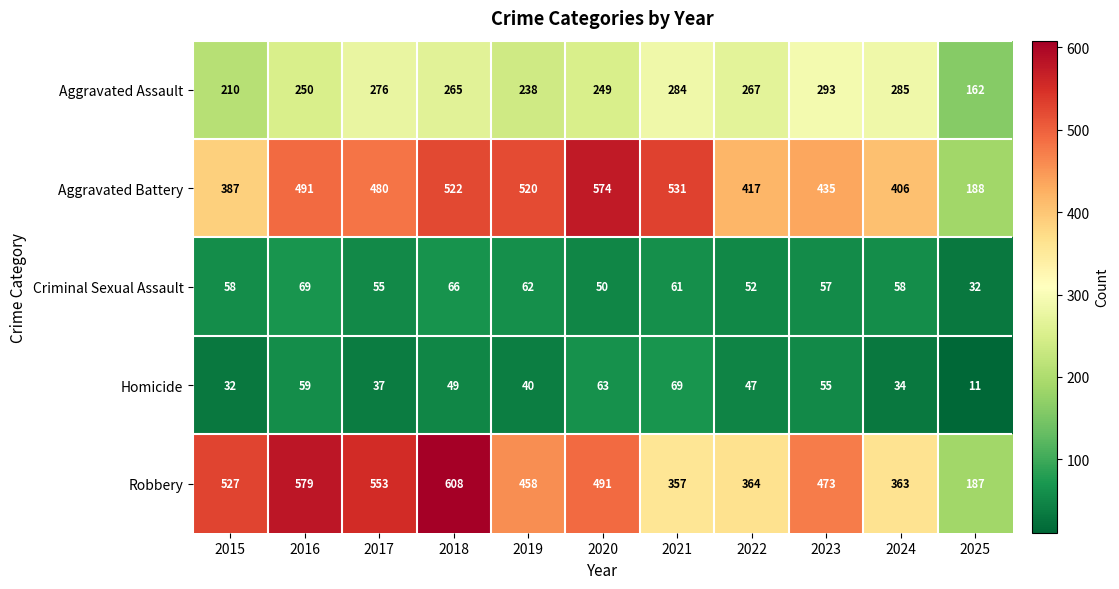

True or false: Aggravated Assault has a value of 160 at 2024.

False